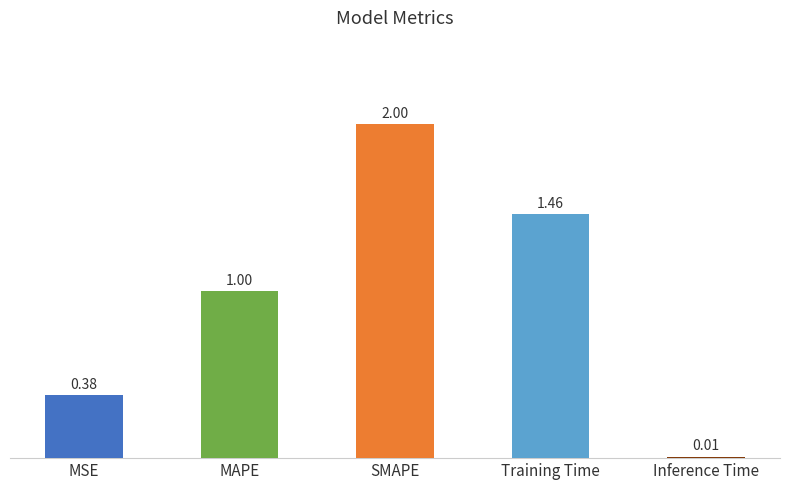

The chart shows a value of 1.5 at MAPE. True or false?

False